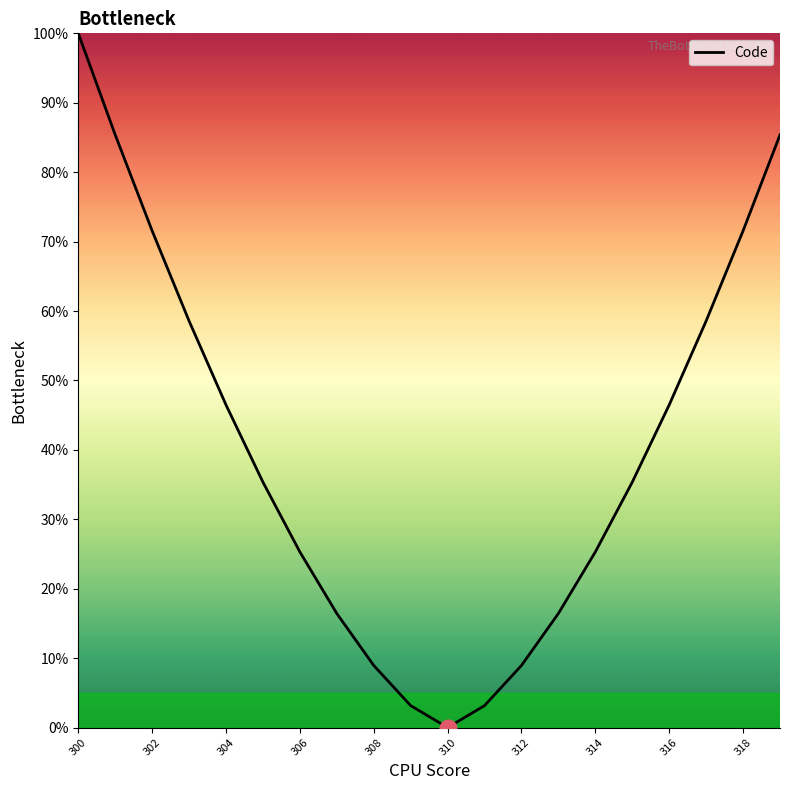

What is the difference between the maximum and minimum values?

100.0